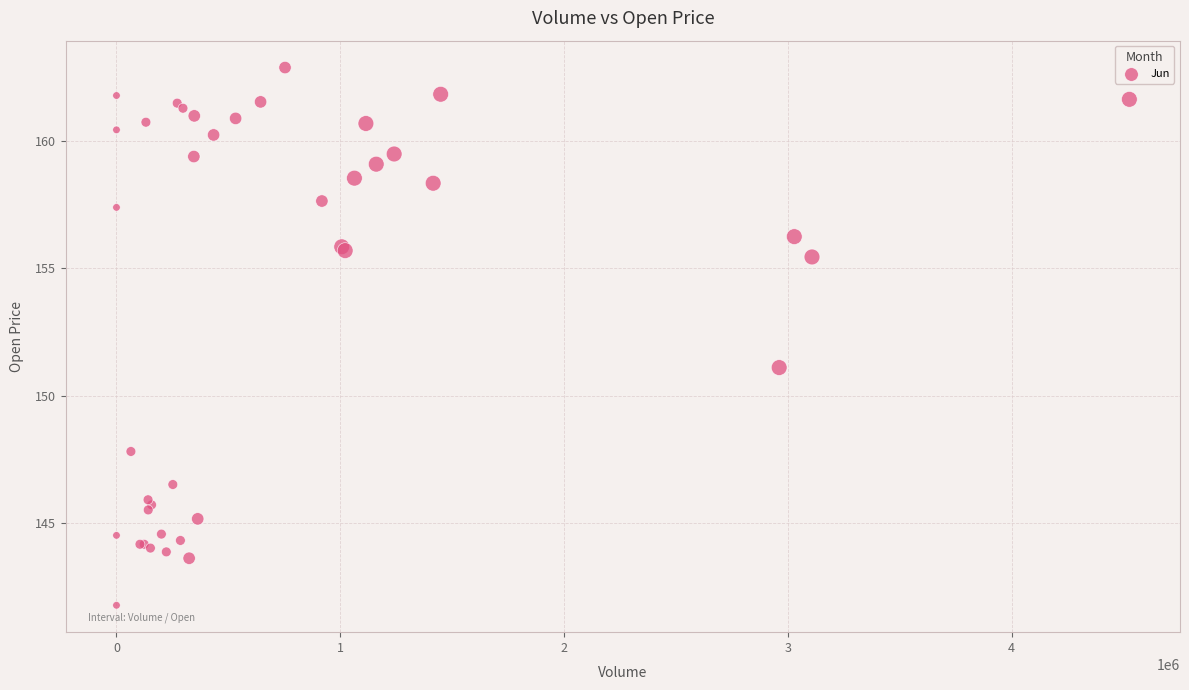

What Y value in the scatter plot is closest to 152?

151.1